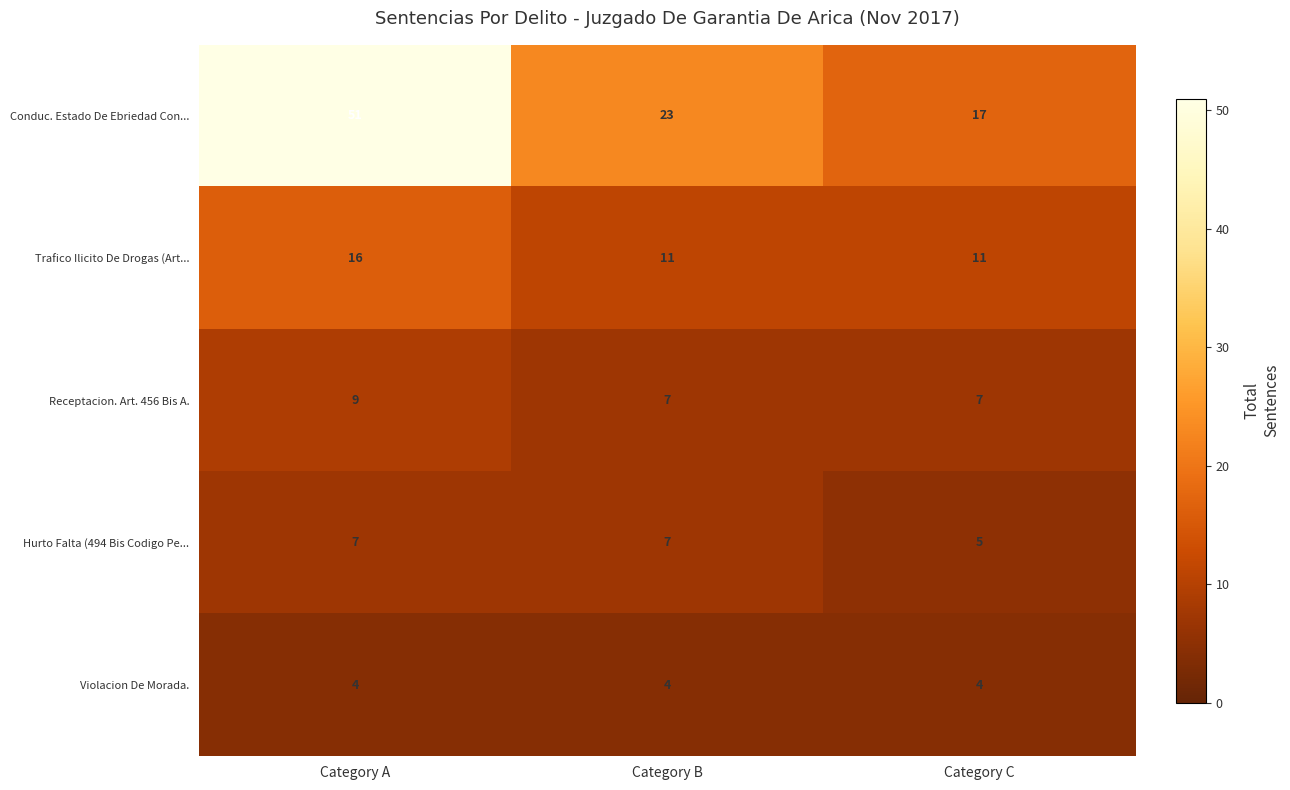

What is the sum of the Trafico Ilicito De Drogas (Art... values at Category A and Category C?

27